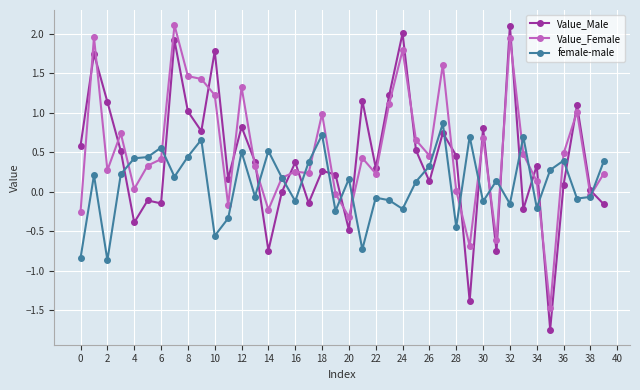

What is the maximum value shown in the chart?

2.1